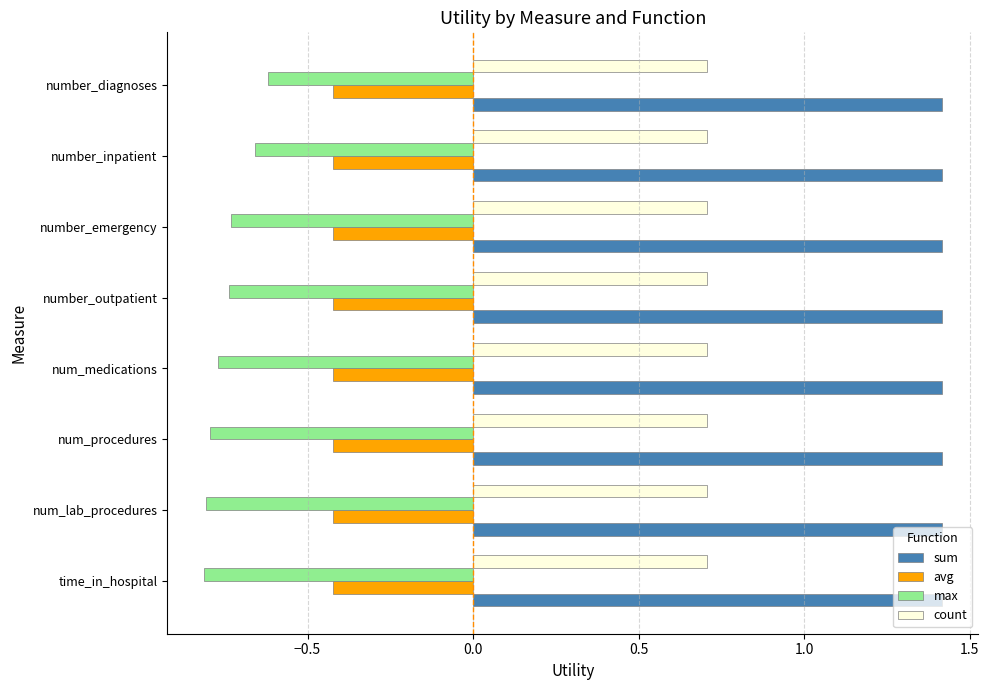

Which series has the largest range (max minus min)?

max